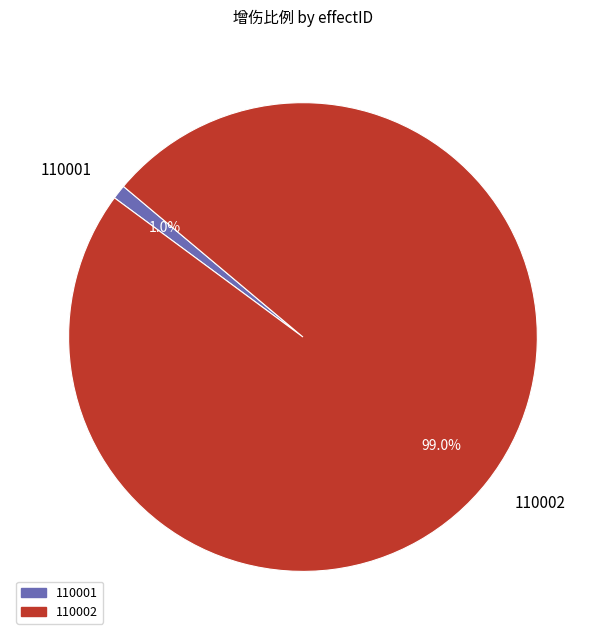

Which has a higher value, 110002 or 110001?

110002